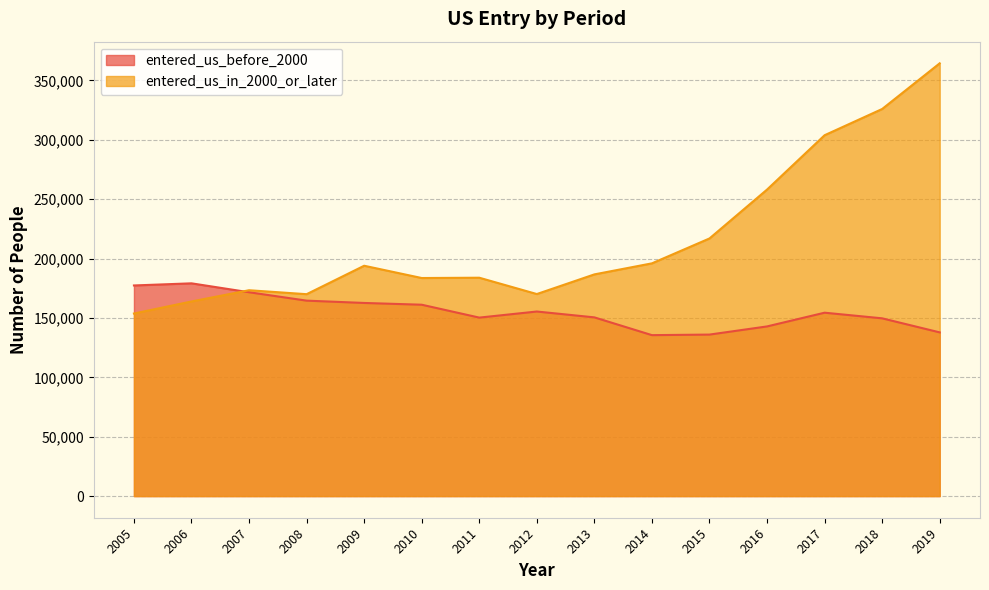

How many distinct data groups are displayed?

2